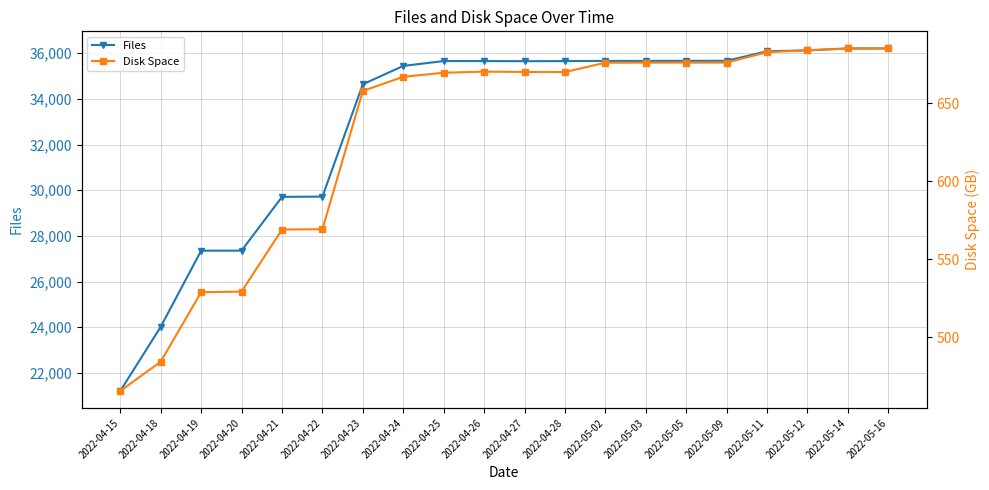

What is the value of the Files point at the 17th from the left?

36085